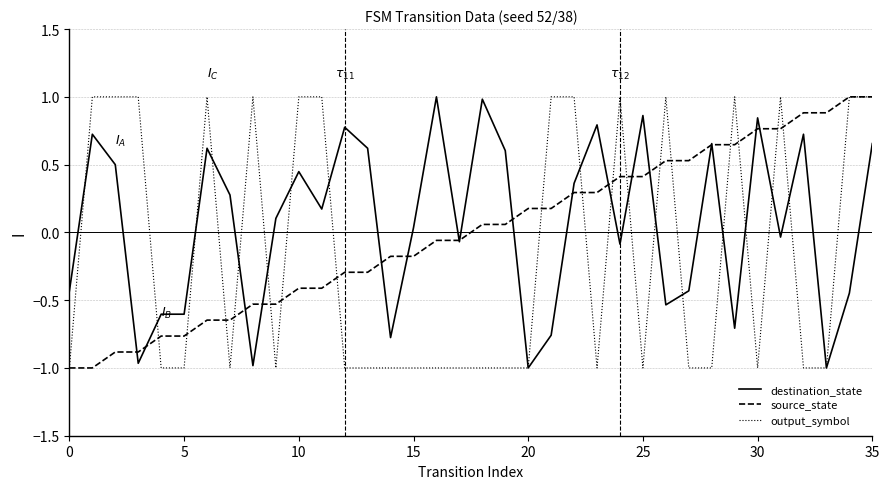

What is the highest value of the source_state series?

1.0